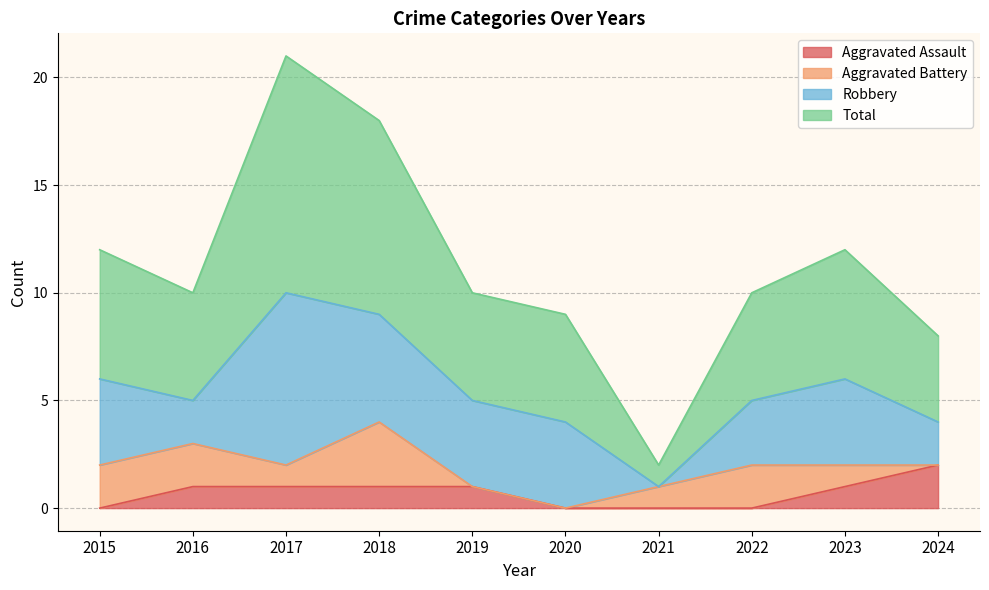

Is it true that Aggravated Assault equals 0 at 2022?

True